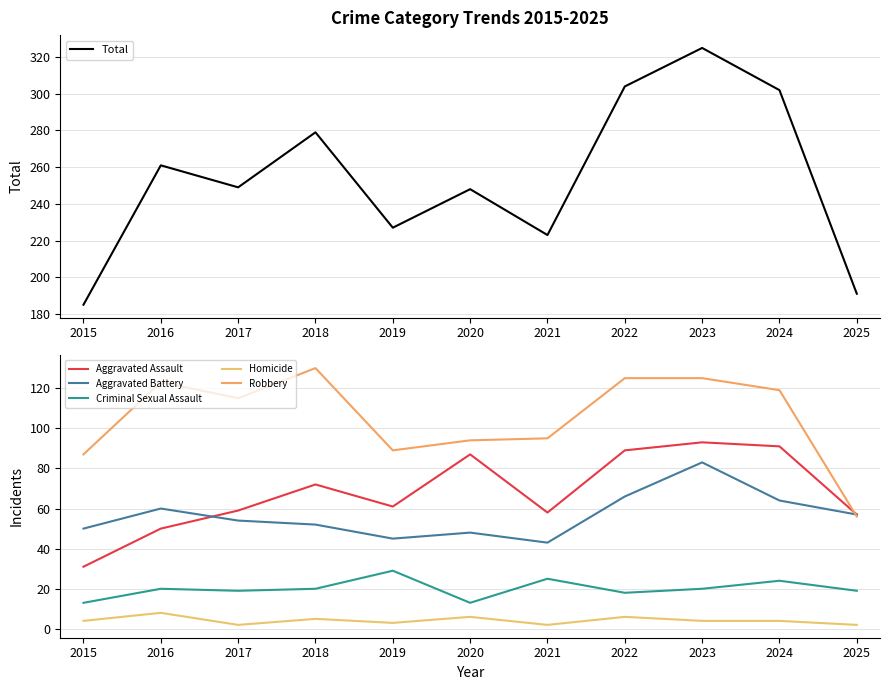

What is the difference between the maximum and minimum values in the Robbery series?

74